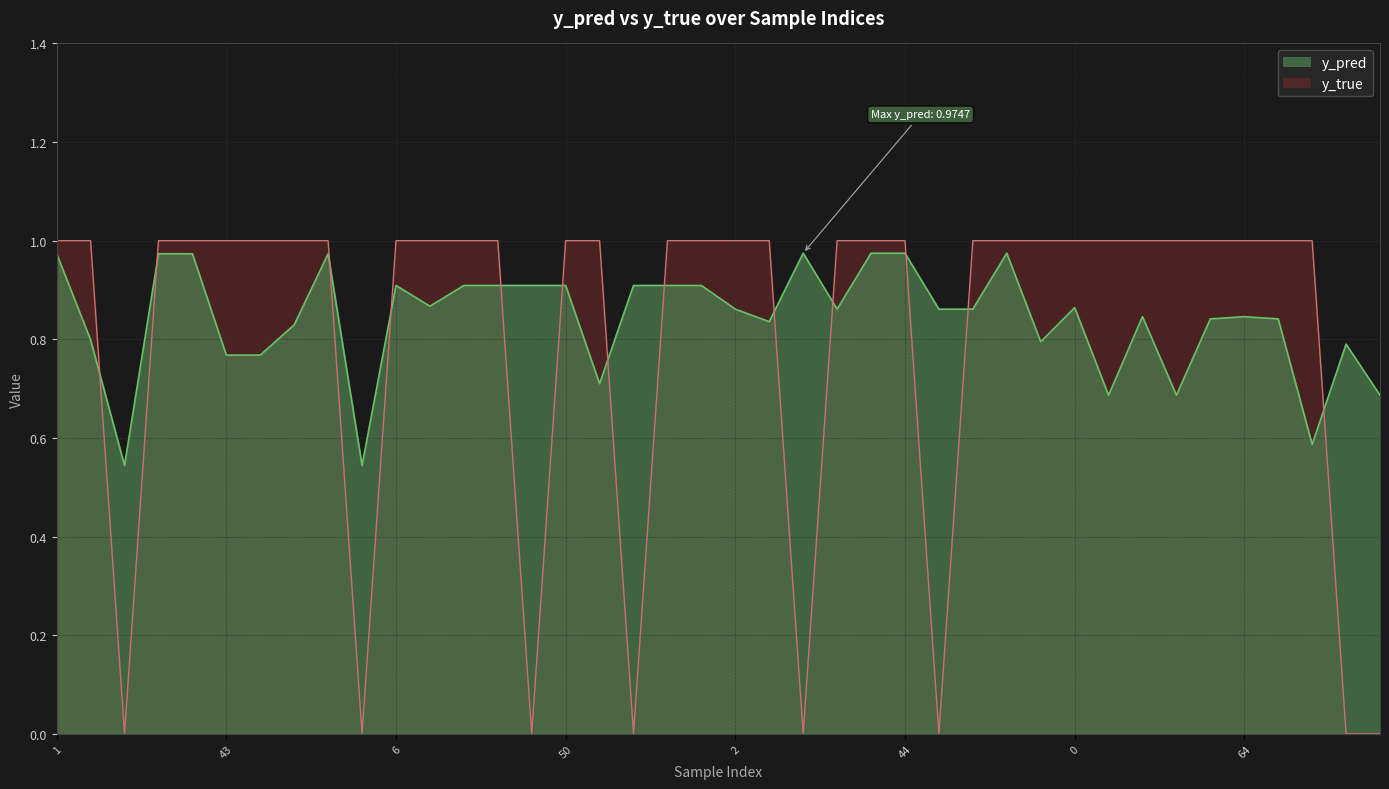

Reading left to right, what are all the values shown in this chart?

y_pred: 1.0	0.8	0.5	1.0	1.0	0.8	0.8	0.8	1.0	0.5	0.9	0.9	0.9	0.9	0.9	0.9	0.7	0.9	0.9	0.9	0.9	0.8	1.0	0.9	1.0	1.0	0.9	0.9	1.0	0.8	0.9	0.7	0.8	0.7	0.8	0.8	0.8	0.6	0.8	0.7
y_true: 1.0	1.0	0.0	1.0	1.0	1.0	1.0	1.0	1.0	0.0	1.0	1.0	1.0	1.0	0.0	1.0	1.0	0.0	1.0	1.0	1.0	1.0	0.0	1.0	1.0	1.0	0.0	1.0	1.0	1.0	1.0	1.0	1.0	1.0	1.0	1.0	1.0	1.0	0.0	0.0